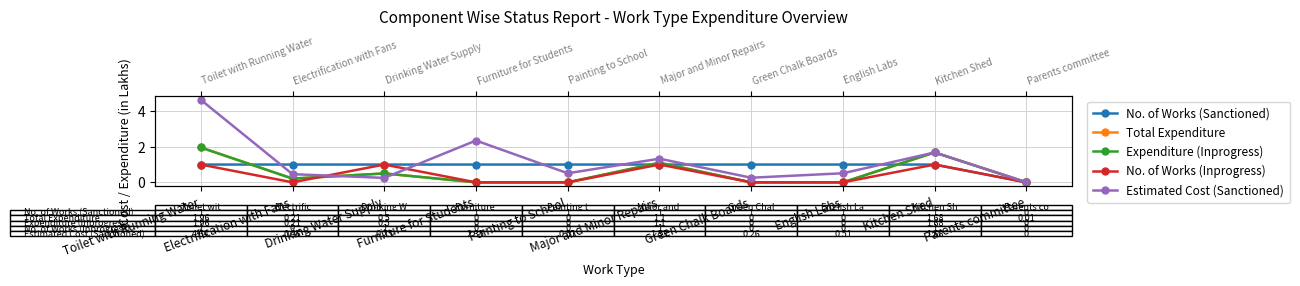

What is the value of the Total Expenditure point at the 2nd from the left?

0.2